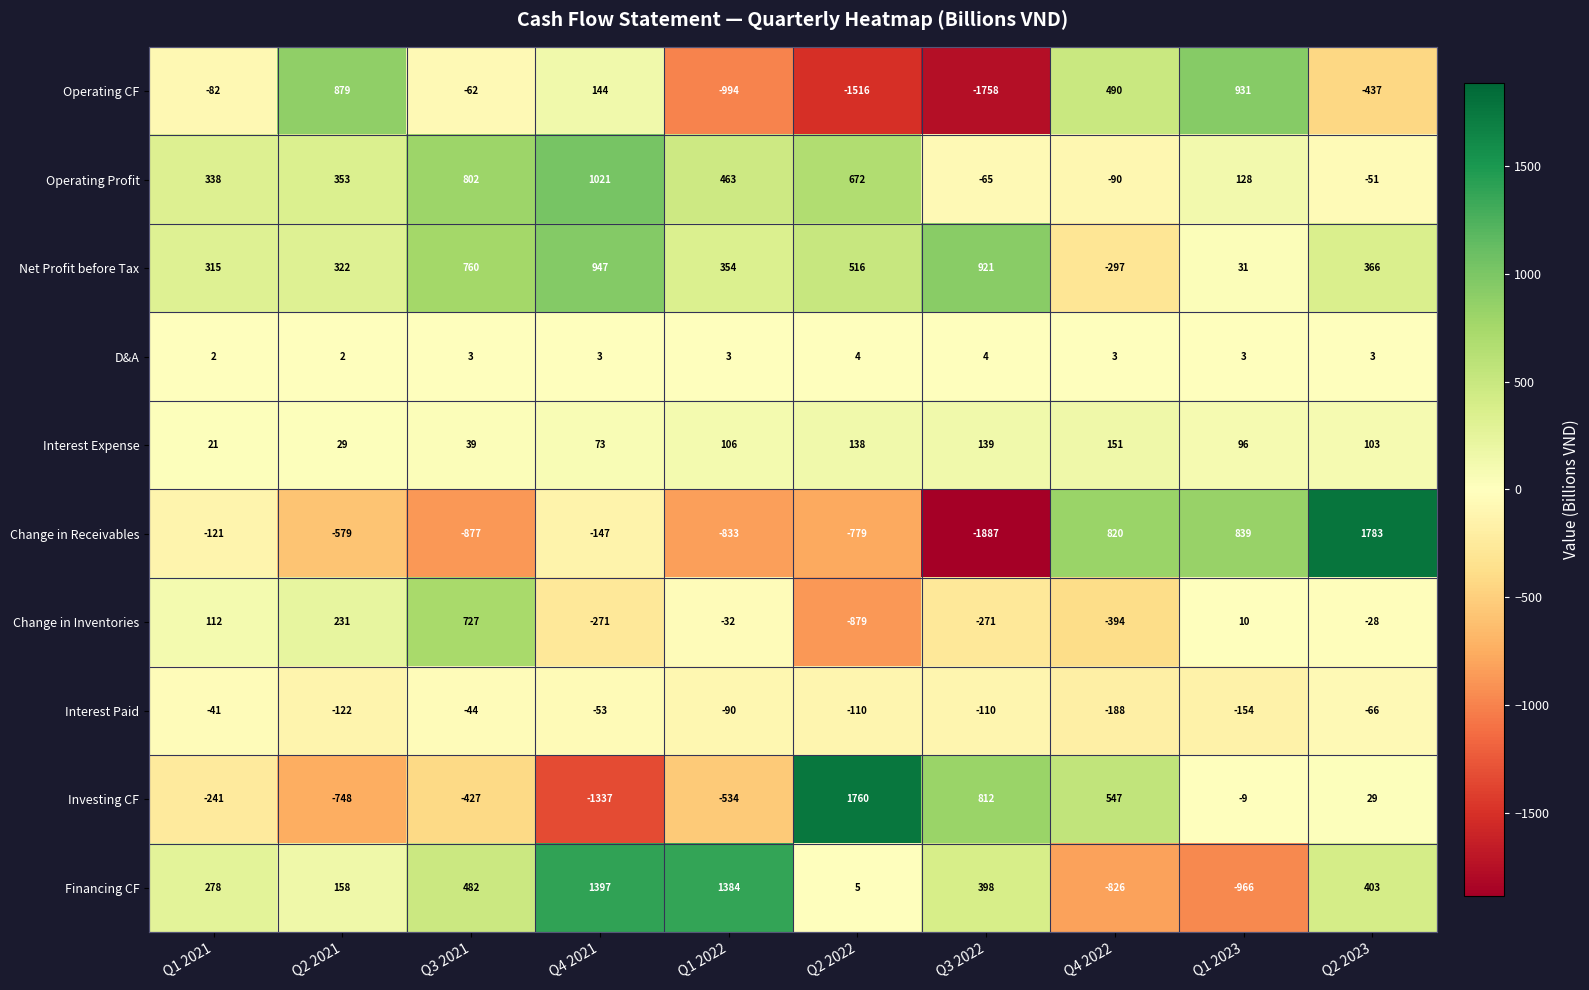

How many data points does each series have?

10